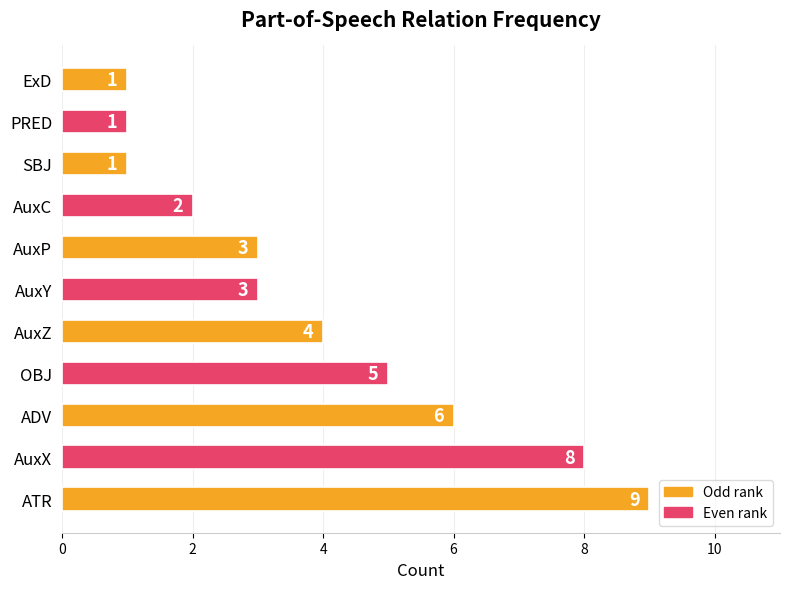

Are the bars grouped side by side (vs. stacked)?

No